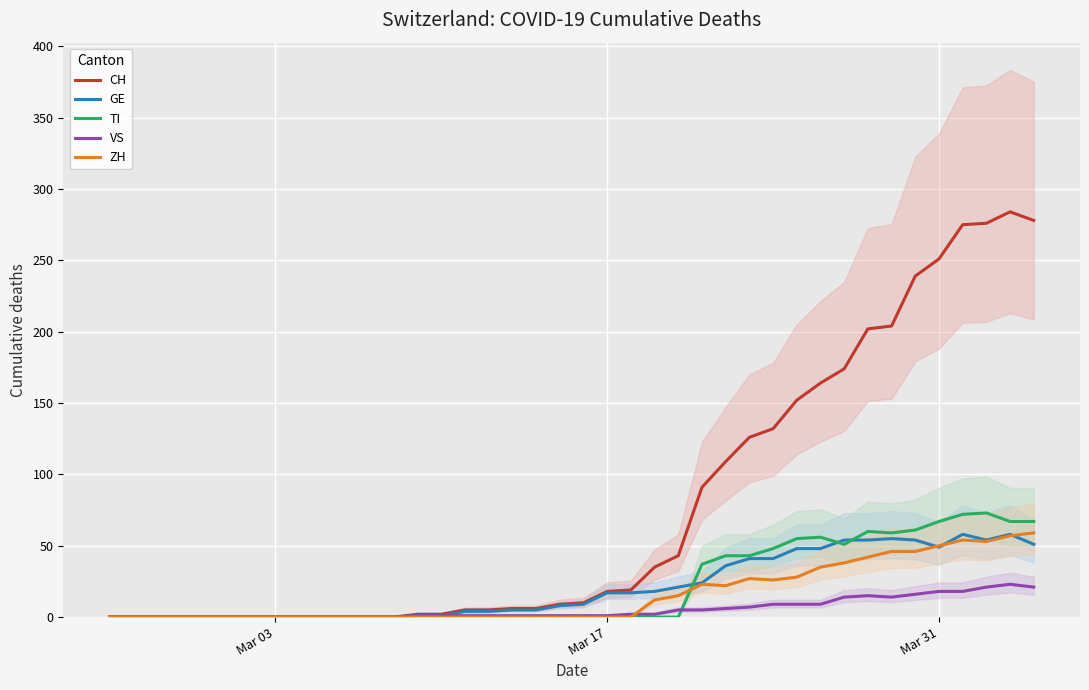

How many distinct data groups are displayed?

5